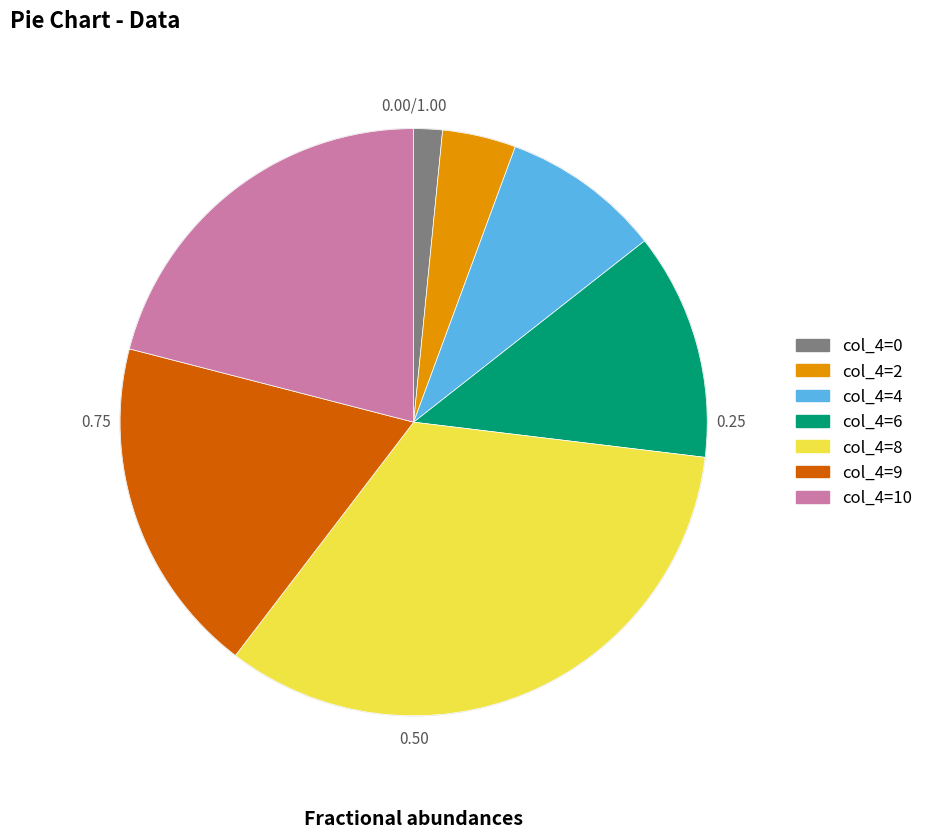

Do col_4=6 and col_4=2 together represent more than half of the pie?

No